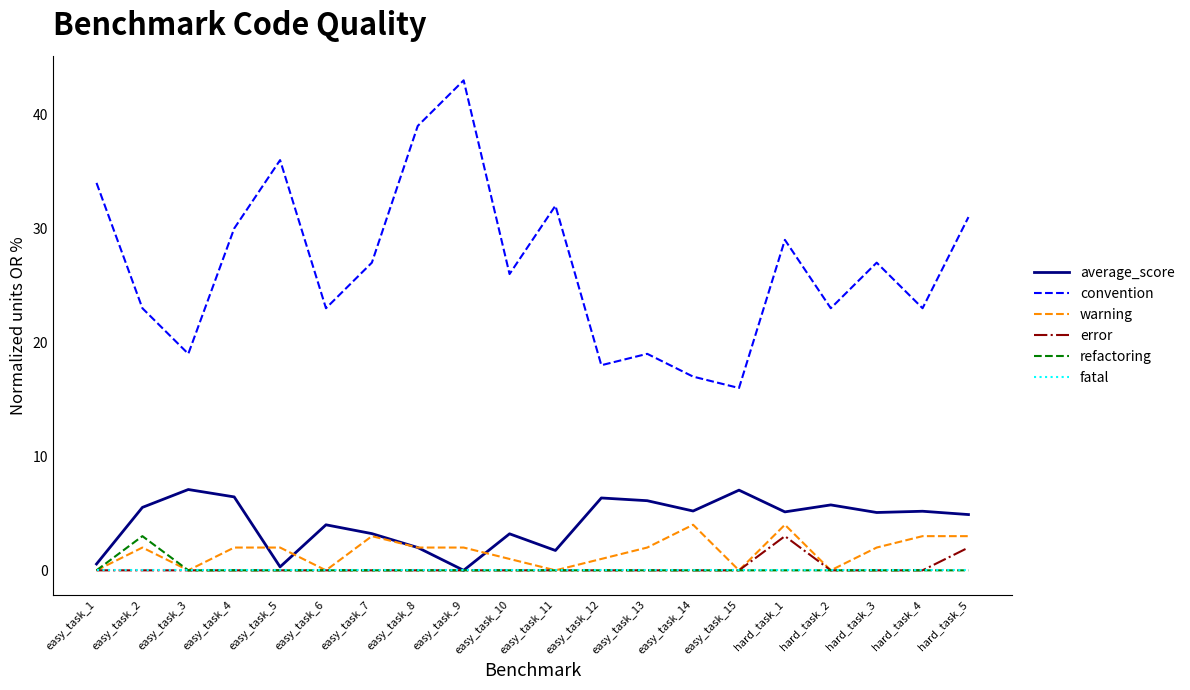

Which series changed the most between easy_task_7 and easy_task_9?

convention